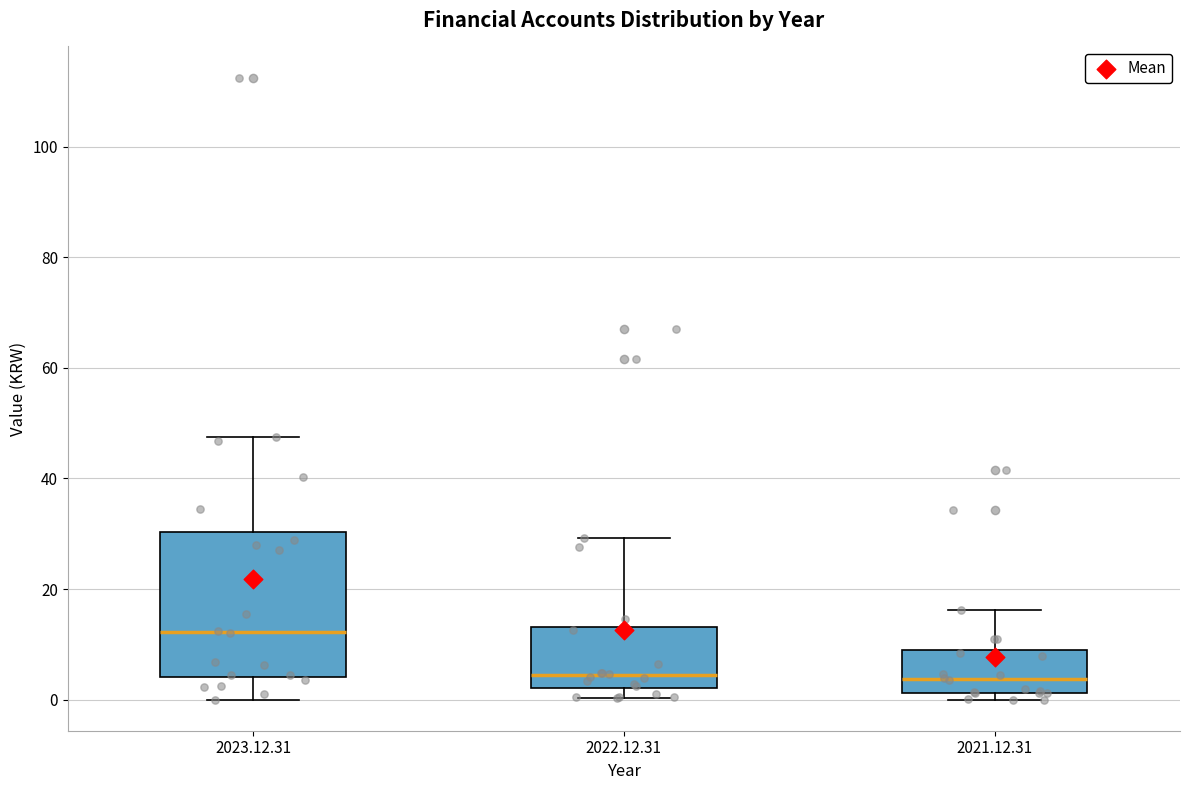

Reading left to right, read every box against the y-axis: the position of its median line, the range the box covers, and the ends of its whiskers. The values are not printed on the chart, so give them approximately, as read against the axis.

2023.12.31: median 12, box 4 to 30, whiskers 0 to 48
2022.12.31: median 4, box 2 to 14, whiskers 0 to 30
2021.12.31: median 4, box 2 to 10, whiskers 0 to 16